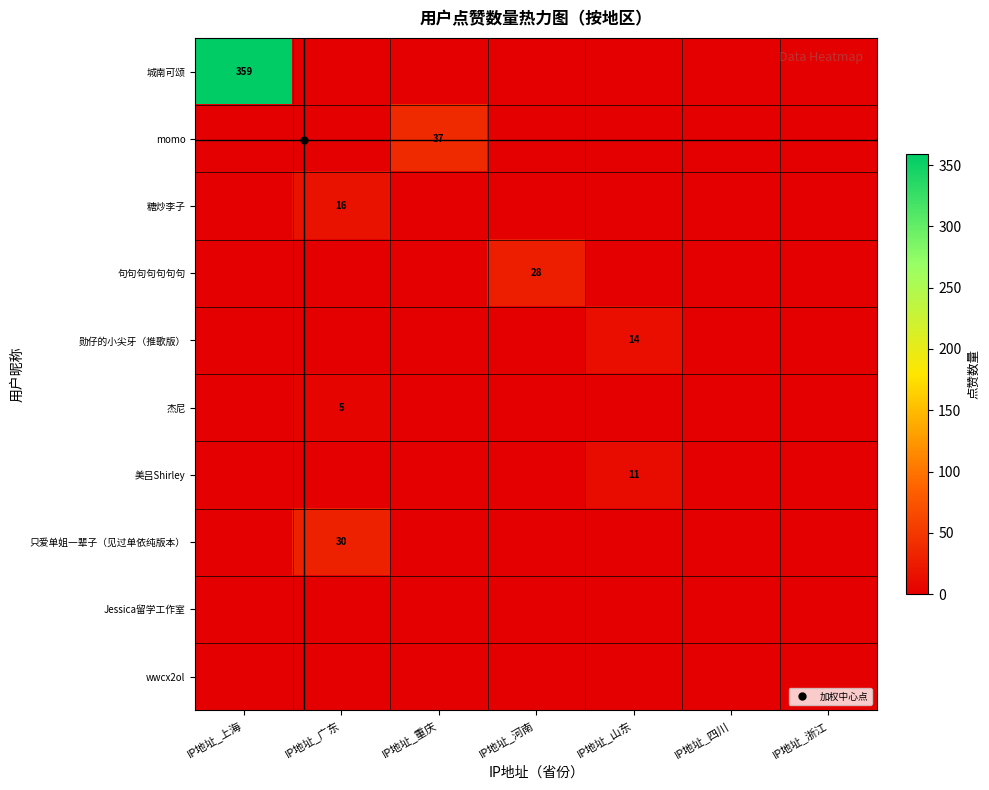

At which label is momo closest to 18?

IP地址_上海